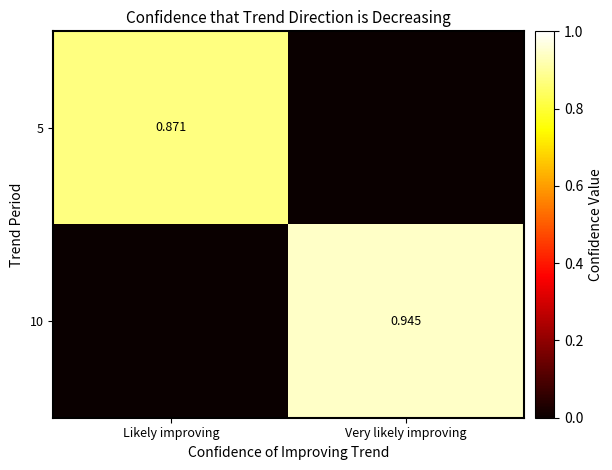

Count the number of data series in this chart.

2